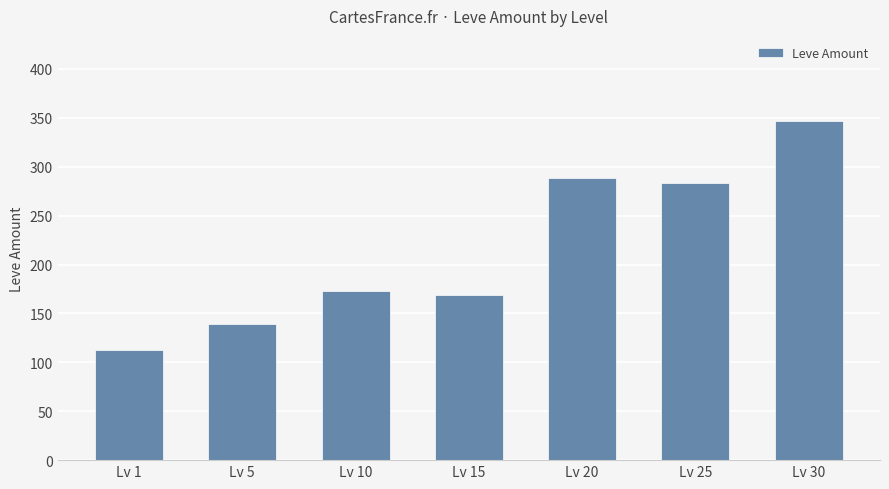

Where is the data nearest to the value 230?

Lv 25